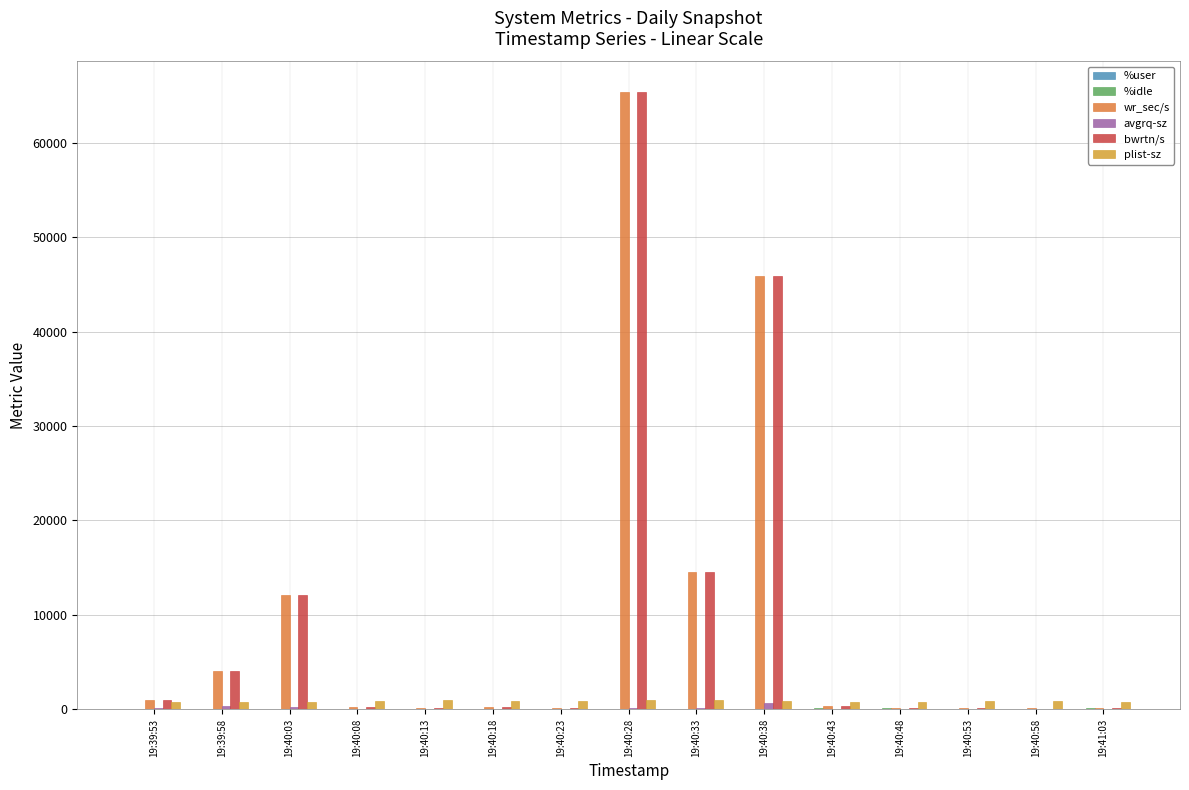

Which series changed the most between 19:40:03 and 19:40:38?

bwrtn/s